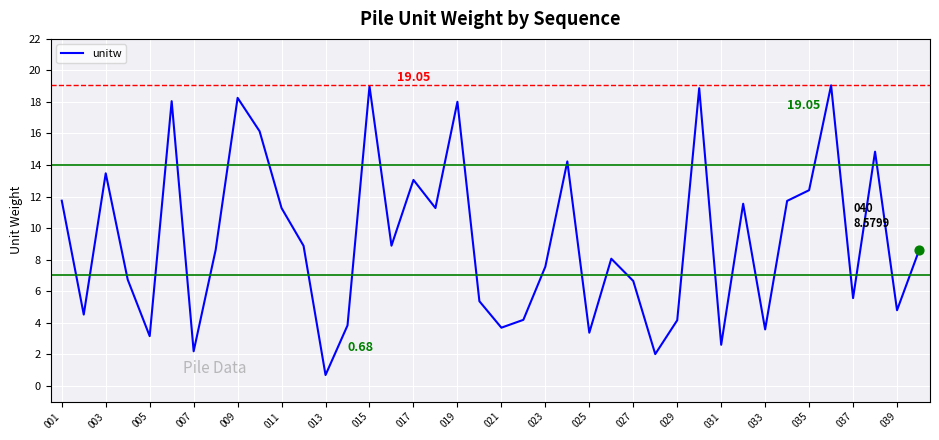

What is the difference between the maximum and minimum values?

18.4